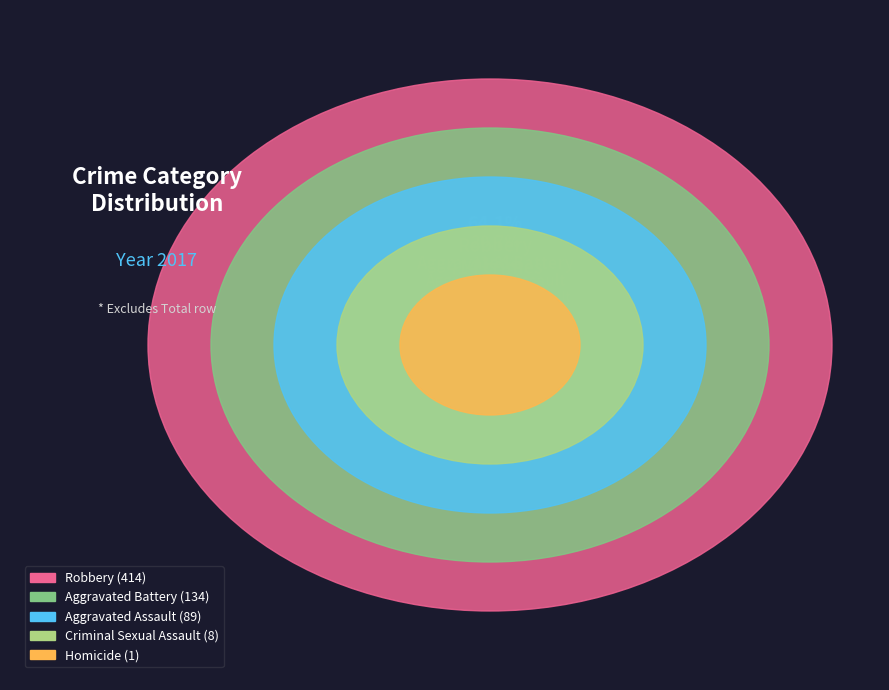

What percentage is the Aggravated Battery slice, to the nearest percent?

21%